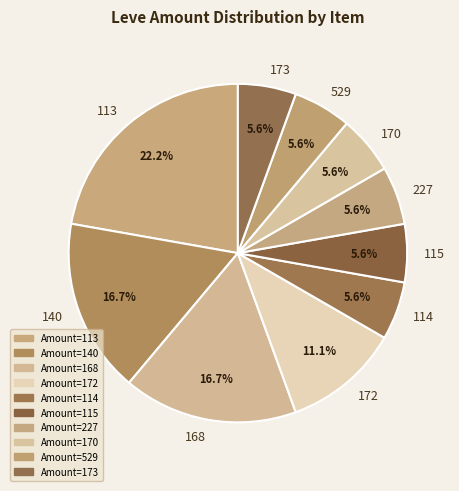

Do 114 and 168 together represent more than half of the pie?

No